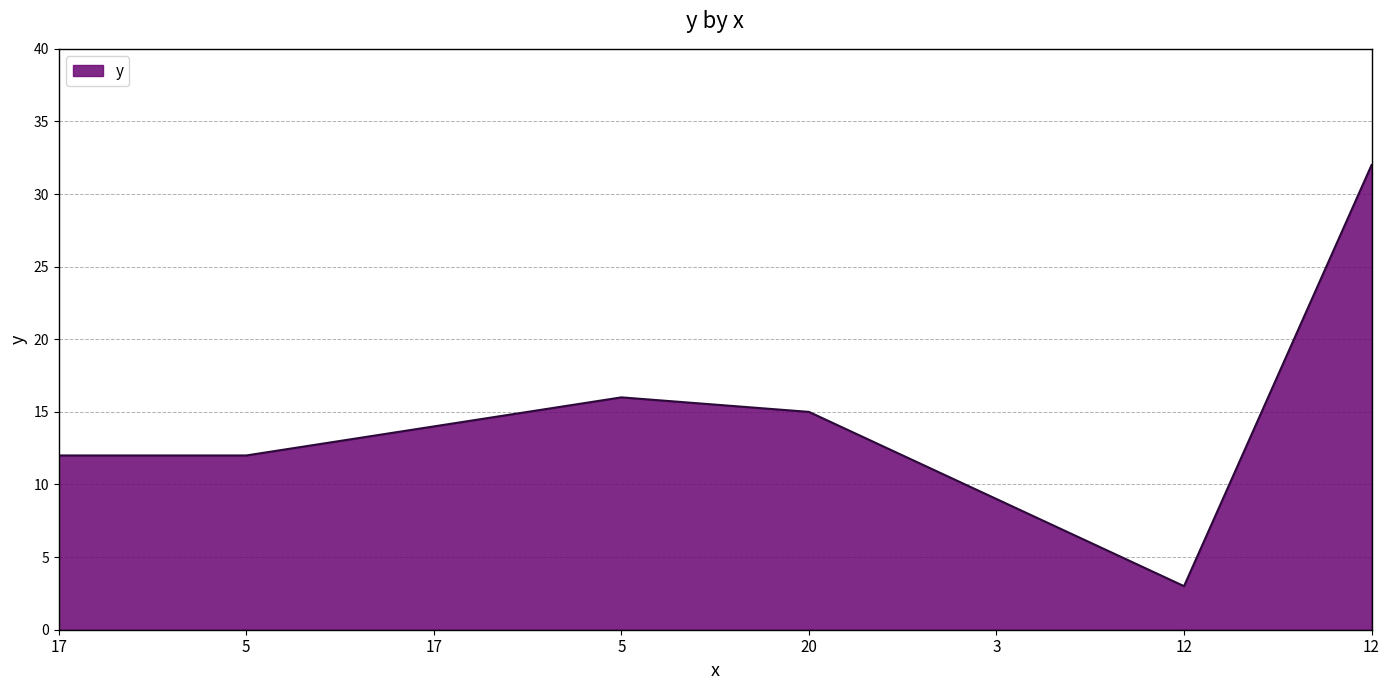

True or false: the data shows 18 at 5.

False